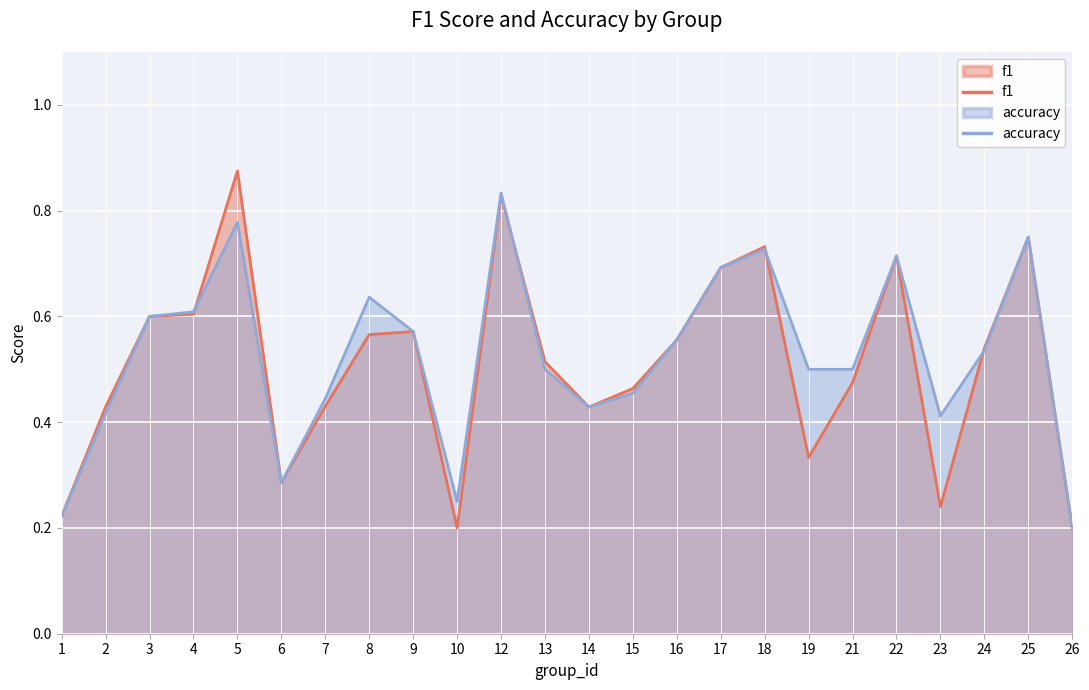

Reading left to right, extract all data points from this chart.

f1: 1=0.2	2=0.4	3=0.6	4=0.6	5=0.9	6=0.3	7=0.4	8=0.6	9=0.6	10=0.2	12=0.8	13=0.5	14=0.4	15=0.5	16=0.6	17=0.7	18=0.7	19=0.3	21=0.5	22=0.7	23=0.2	24=0.5	25=0.8	26=0.2
accuracy: 1=0.2	2=0.4	3=0.6	4=0.6	5=0.8	6=0.3	7=0.4	8=0.6	9=0.6	10=0.2	12=0.8	13=0.5	14=0.4	15=0.5	16=0.6	17=0.7	18=0.7	19=0.5	21=0.5	22=0.7	23=0.4	24=0.5	25=0.8	26=0.2